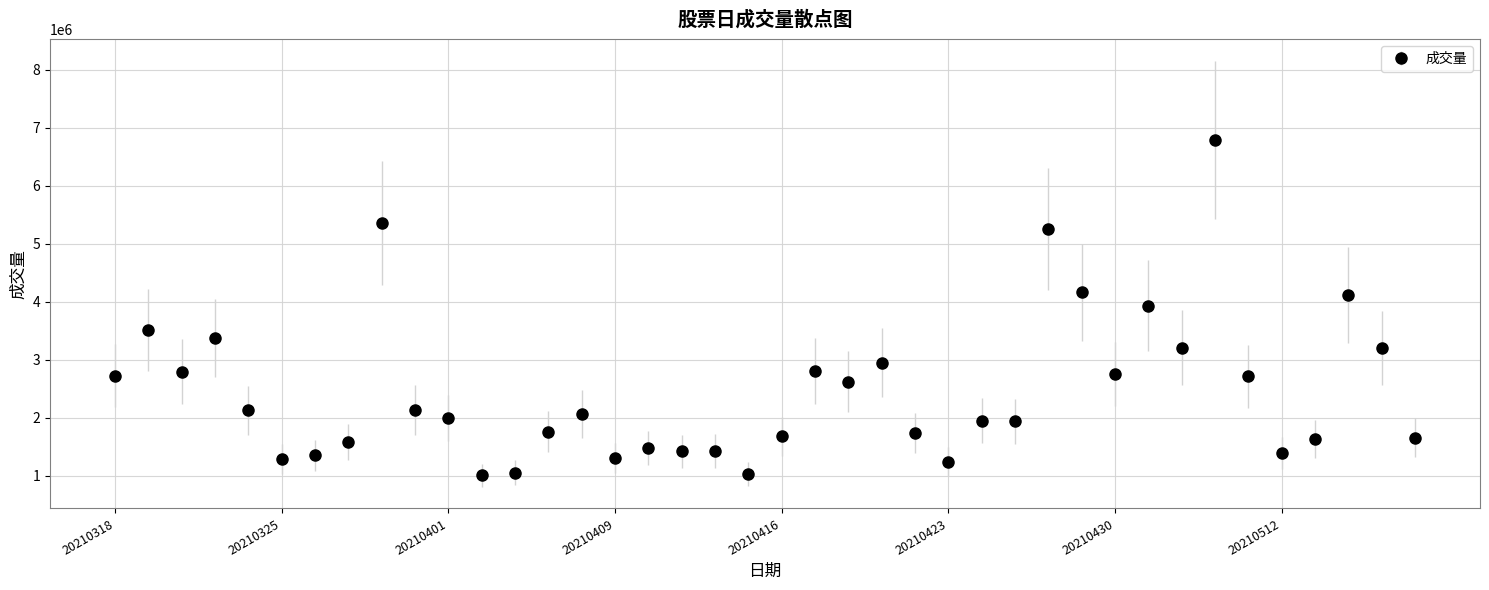

What is the sum of all values?

98660972